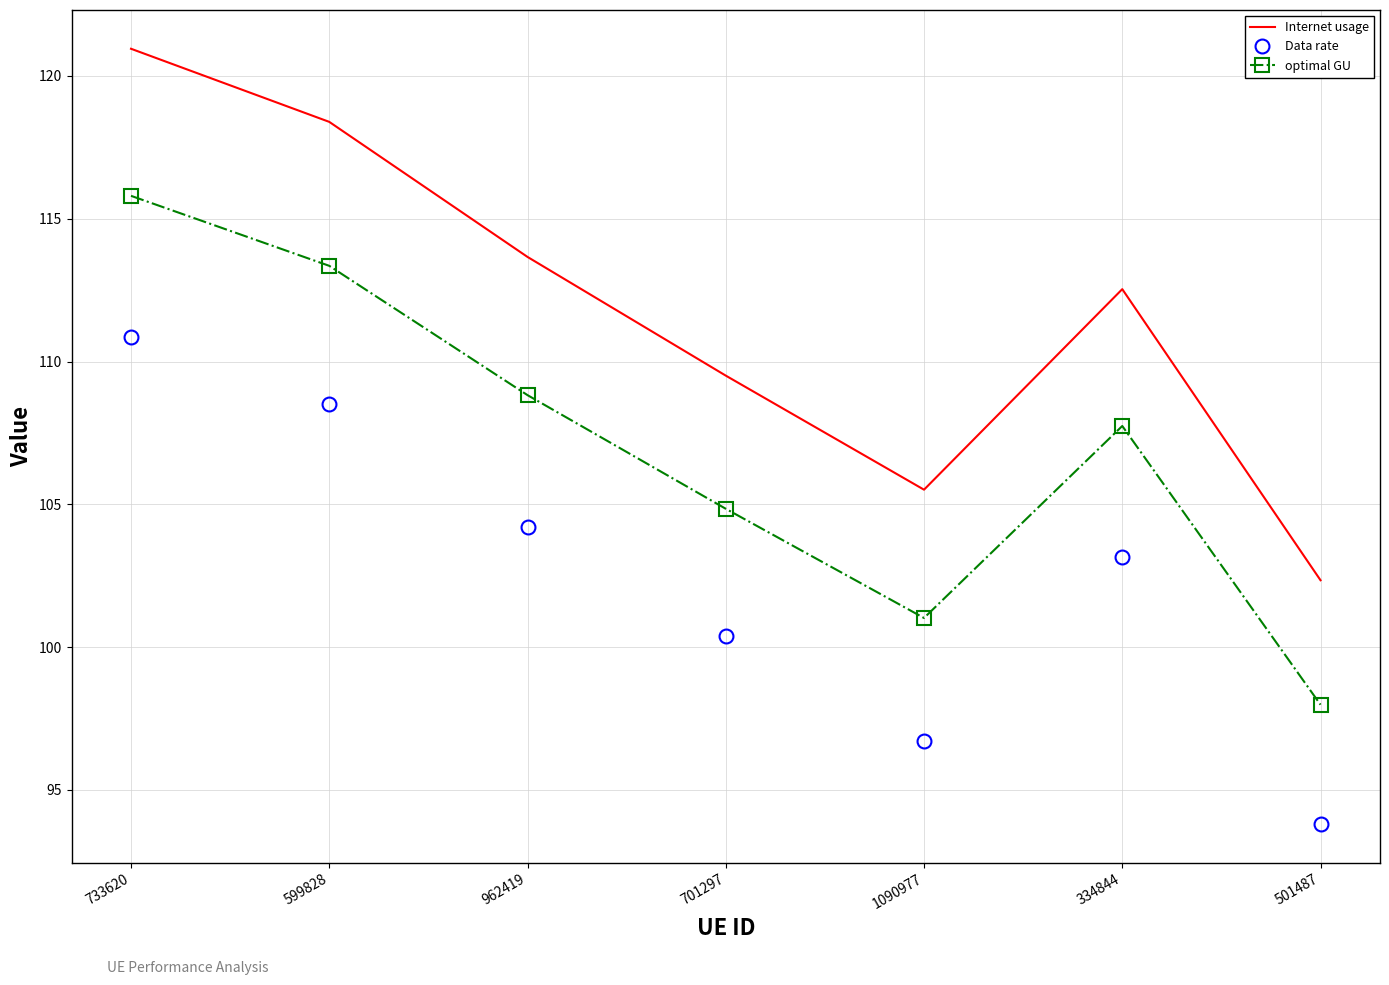

Between 733620 and 599828, which series saw the biggest shift?

Internet usage